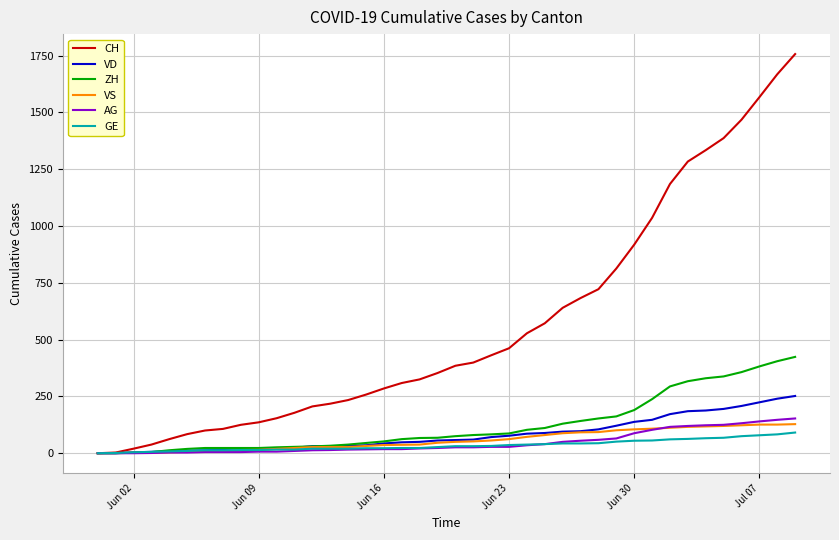

Which series has the largest total across all categories?

CH